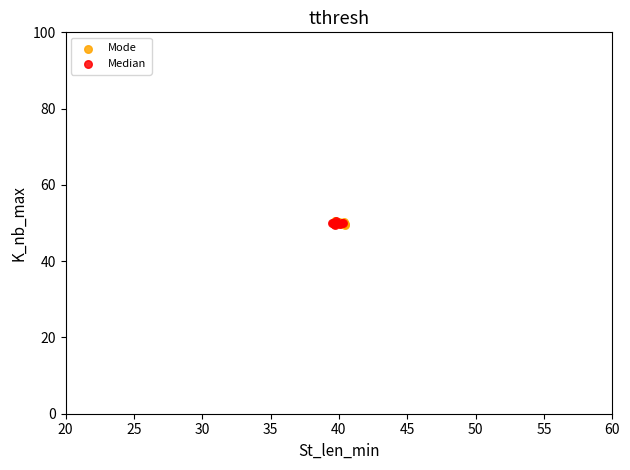

What are all the series names shown in the legend?

Mode, Median